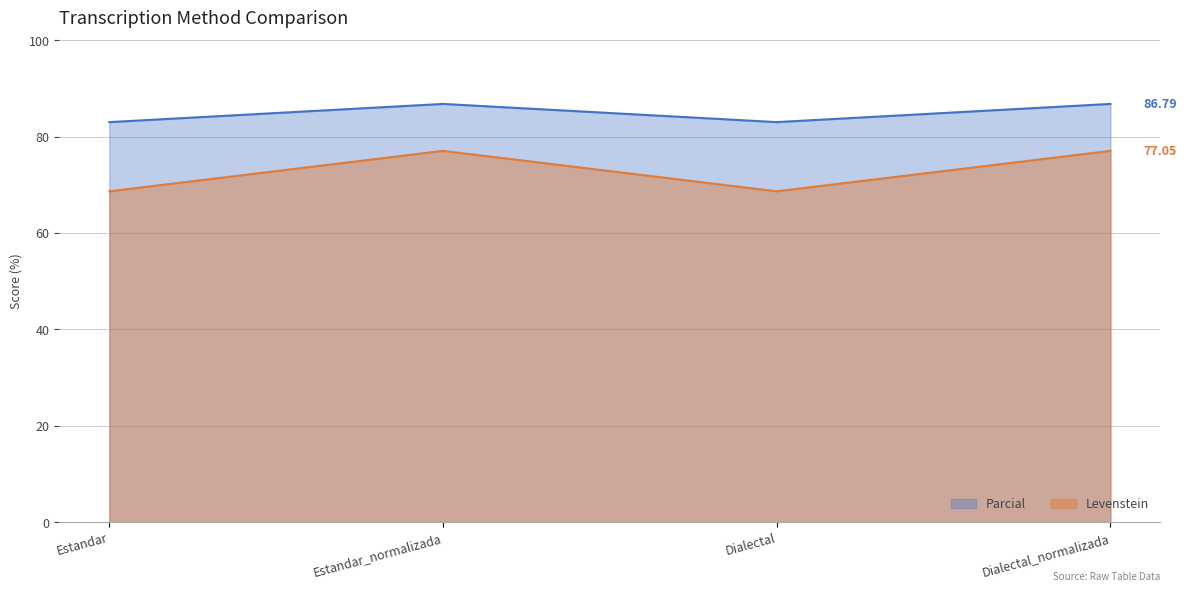

At how many categories does at least one series exceed 74?

4